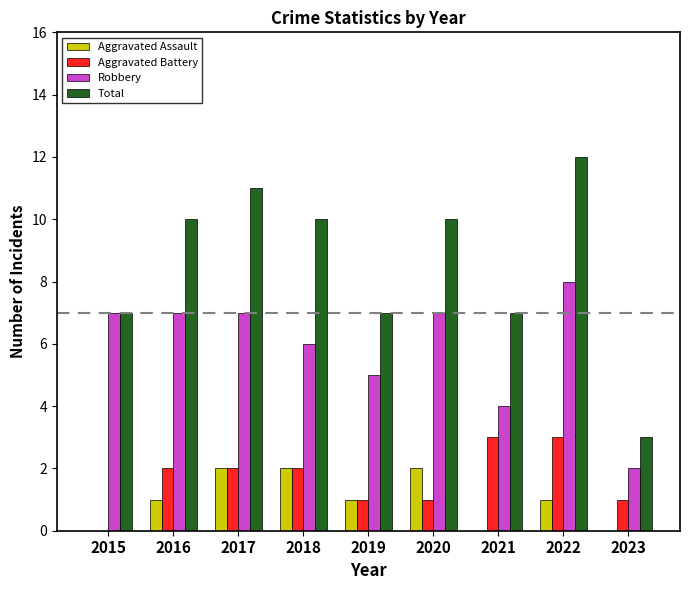

Are the bars horizontal?

No